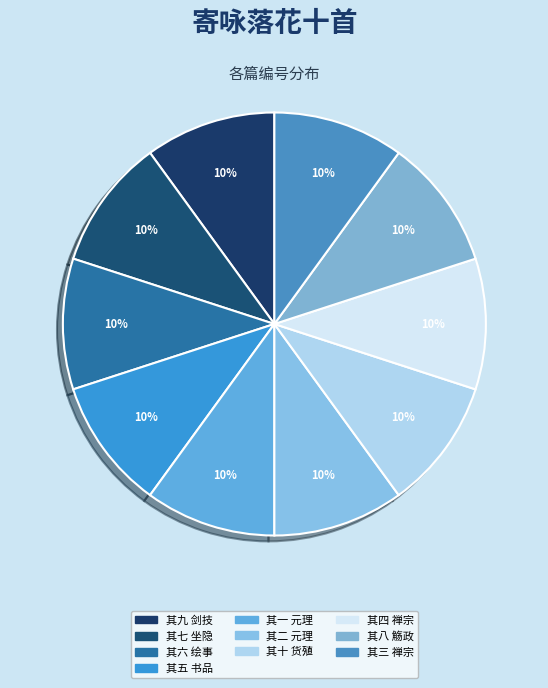

Is it true that 其九 剑技 is 10% of the pie?

True